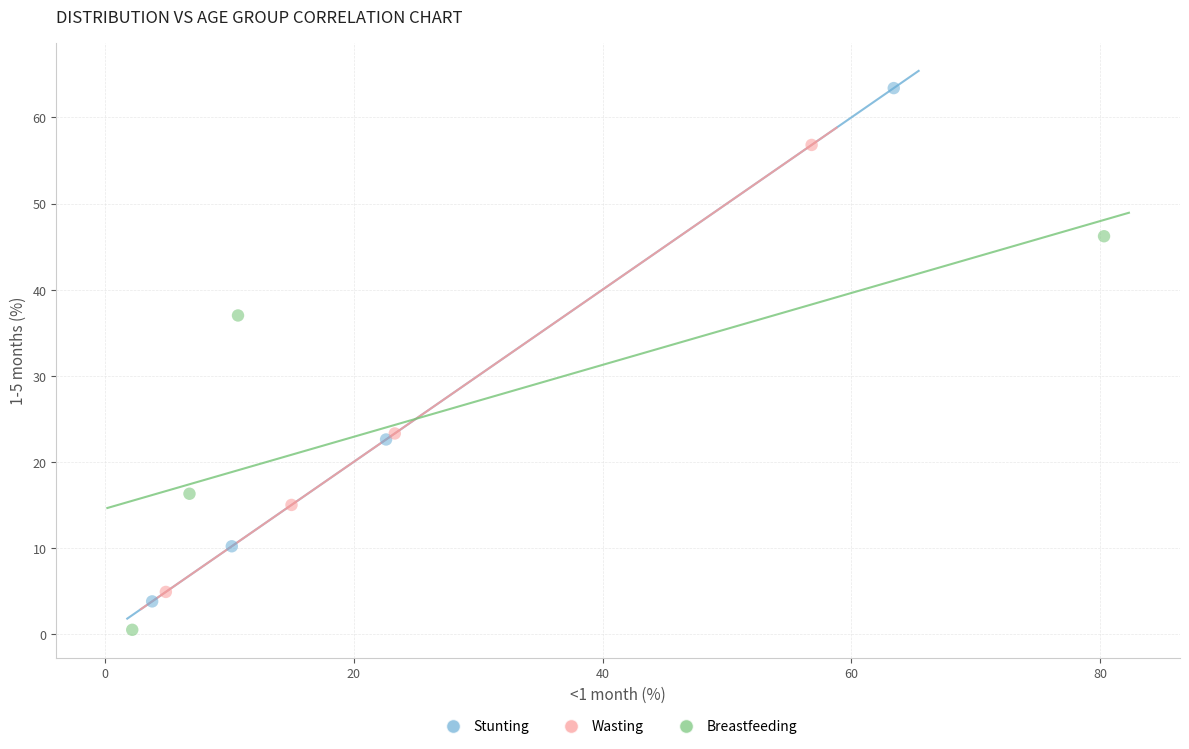

Which series reaches the minimum Y coordinate?

Breastfeeding